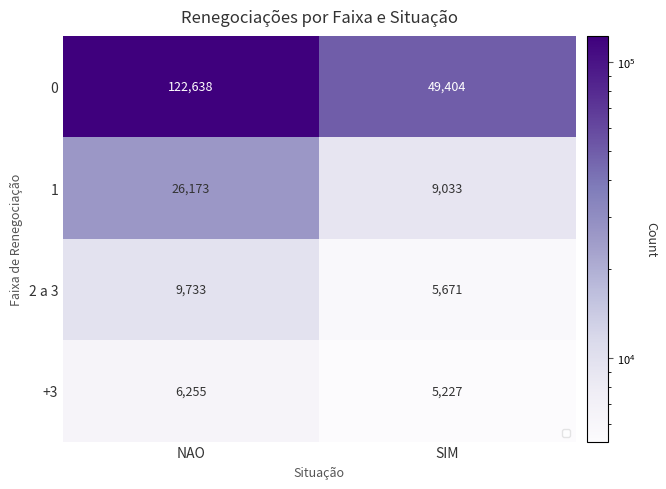

Reading right to left, transcribe all the data shown in this chart.

0: SIM=49404	NAO=122638
1: SIM=9033	NAO=26173
2 a 3: SIM=5671	NAO=9733
+3: SIM=5227	NAO=6255